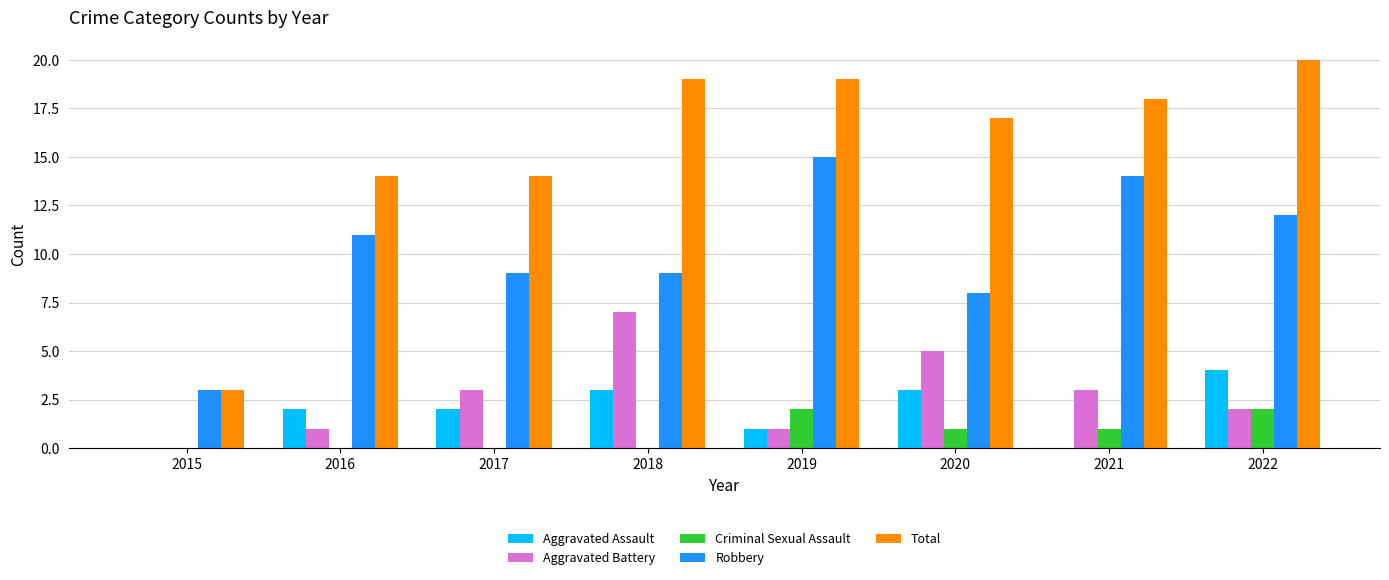

Count the number of data series in this chart.

5